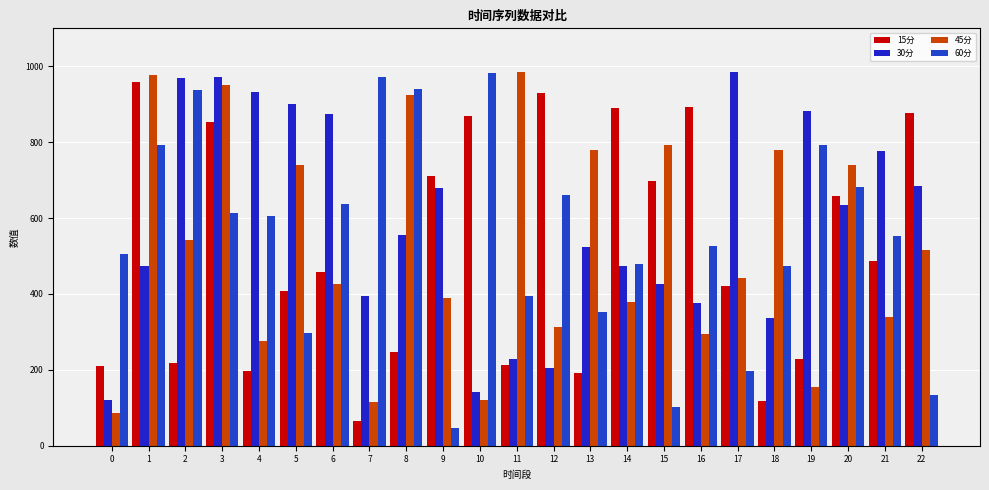

Reading left to right, extract all data points from this chart.

15分: 210.1	959.0	216.8	852.9	196.5	408.3	458.4	65.2	246.2	711.1	868.9	212.2	929.5	192.4	891.0	696.4	893.2	421.2	118.5	229.2	659.3	487.3	876.8
30分: 119.7	474.6	969.3	972.1	931.2	900.6	873.3	394.2	555.6	680.5	141.8	229.1	204.3	523.3	473.3	425.2	376.6	984.4	337.8	883.0	633.8	776.6	685.4
45分: 85.5	976.4	543.1	950.5	275.9	738.9	426.2	114.3	924.8	388.5	120.3	986.1	314.2	780.2	380.0	793.8	295.6	440.7	778.6	155.6	739.5	339.4	515.7
60分: 505.6	793.5	936.2	612.3	606.4	297.7	636.5	972.0	940.3	47.5	982.4	395.9	660.9	353.5	477.9	101.7	527.1	197.5	474.2	792.5	682.4	551.5	133.6